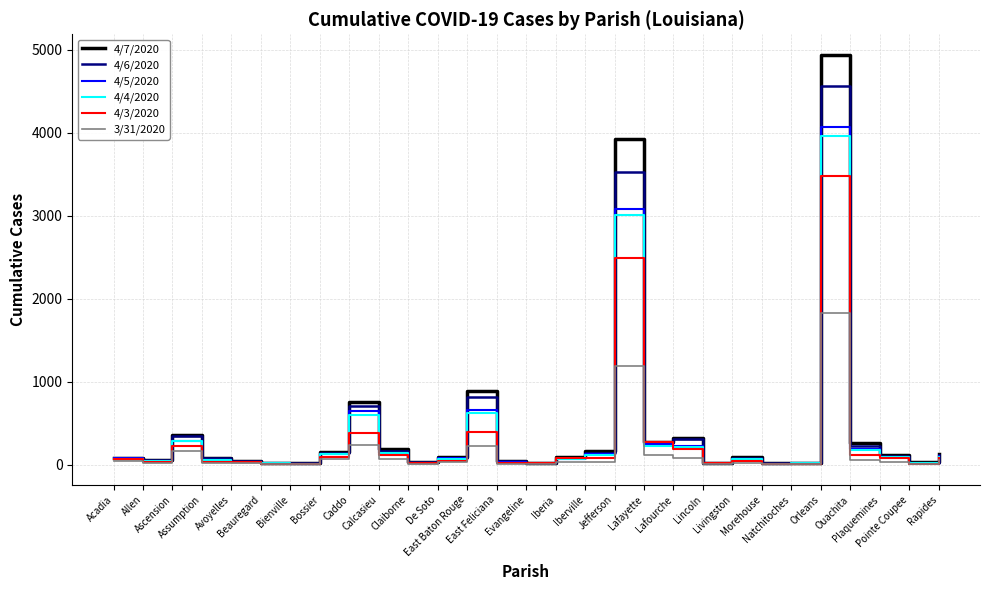

True or false: 4/3/2020 has more than 1 points higher than both neighbors.

True